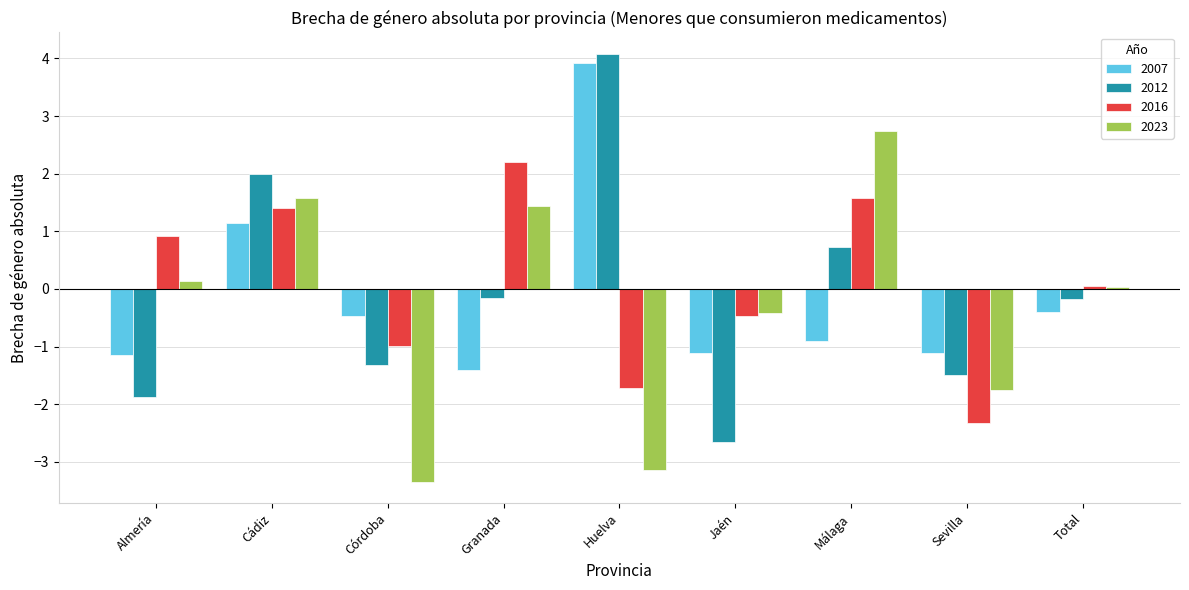

What is the total value across all series at Jaén?

-4.7